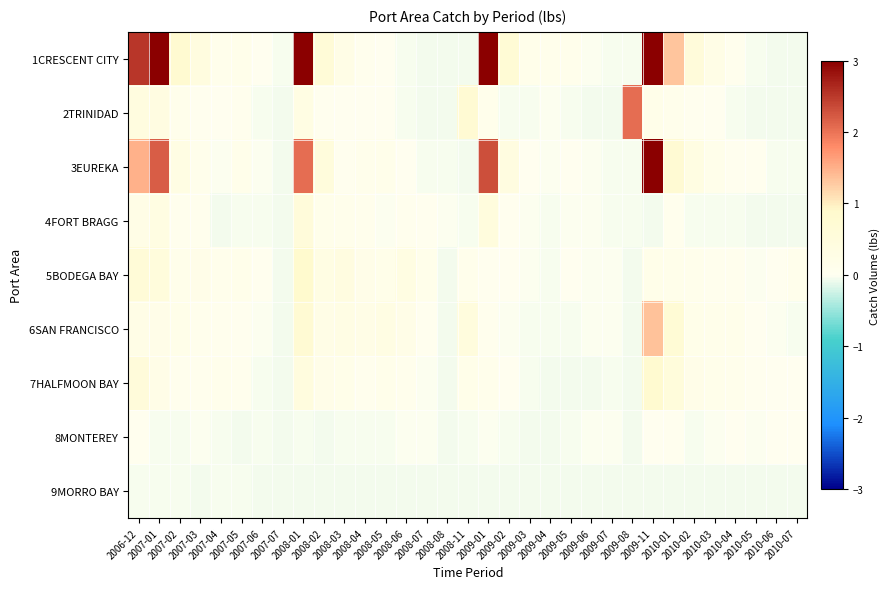

Reading right to left, what are all the values shown in this chart?

1CRESCENT CITY: 2010-07=-0.1	2010-06=-0.1	2010-05=-0.0	2010-04=0.1	2010-03=0.2	2010-02=0.6	2010-01=1.3	2009-11=3.0	2009-08=-0.0	2009-07=-0.0	2009-06=-0.0	2009-05=0.1	2009-04=0.1	2009-03=0.1	2009-02=0.7	2009-01=3.0	2008-11=-0.1	2008-08=-0.1	2008-07=-0.1	2008-06=-0.0	2008-05=0.0	2008-04=0.1	2008-03=0.2	2008-02=0.6	2008-01=3.0	2007-07=-0.0	2007-06=0.0	2007-05=0.2	2007-04=0.1	2007-03=0.4	2007-02=0.8	2007-01=3.0	2006-12=2.5
2TRINIDAD: 2010-07=-0.1	2010-06=-0.1	2010-05=-0.0	2010-04=-0.0	2010-03=0.0	2010-02=0.0	2010-01=0.1	2009-11=0.2	2009-08=2.0	2009-07=-0.1	2009-06=-0.1	2009-05=-0.0	2009-04=-0.0	2009-03=-0.0	2009-02=-0.0	2009-01=0.1	2008-11=0.7	2008-08=-0.1	2008-07=-0.1	2008-06=-0.0	2008-05=0.0	2008-04=0.0	2008-03=0.0	2008-02=0.0	2008-01=0.3	2007-07=-0.1	2007-06=-0.0	2007-05=0.1	2007-04=0.0	2007-03=0.0	2007-02=0.1	2007-01=0.4	2006-12=0.4
3EUREKA: 2010-07=-0.0	2010-06=-0.0	2010-05=0.0	2010-04=0.0	2010-03=0.1	2010-02=0.3	2010-01=0.7	2009-11=3.0	2009-08=-0.0	2009-07=-0.0	2009-06=-0.0	2009-05=0.0	2009-04=-0.0	2009-03=0.0	2009-02=0.4	2009-01=2.3	2008-11=-0.1	2008-08=-0.0	2008-07=-0.0	2008-06=0.0	2008-05=0.1	2008-04=0.1	2008-03=0.0	2008-02=0.5	2008-01=2.1	2007-07=-0.1	2007-06=-0.0	2007-05=0.1	2007-04=-0.0	2007-03=0.1	2007-02=0.3	2007-01=2.2	2006-12=1.5
4FORT BRAGG: 2010-07=-0.1	2010-06=-0.1	2010-05=-0.1	2010-04=-0.0	2010-03=-0.0	2010-02=-0.0	2010-01=0.0	2009-11=-0.1	2009-08=-0.0	2009-07=-0.0	2009-06=-0.0	2009-05=-0.0	2009-04=-0.0	2009-03=-0.0	2009-02=0.0	2009-01=0.5	2008-11=-0.0	2008-08=-0.0	2008-07=0.0	2008-06=0.1	2008-05=-0.0	2008-04=0.1	2008-03=0.1	2008-02=0.1	2008-01=0.6	2007-07=-0.1	2007-06=-0.0	2007-05=-0.0	2007-04=-0.0	2007-03=0.0	2007-02=0.1	2007-01=0.3	2006-12=0.2
5BODEGA BAY: 2010-07=0.1	2010-06=0.0	2010-05=-0.0	2010-04=0.1	2010-03=0.1	2010-02=0.1	2010-01=0.2	2009-11=0.2	2009-08=-0.1	2009-07=-0.0	2009-06=-0.0	2009-05=0.0	2009-04=-0.0	2009-03=-0.0	2009-02=0.0	2009-01=0.0	2008-11=0.1	2008-08=-0.1	2008-07=0.2	2008-06=0.3	2008-05=0.2	2008-04=0.2	2008-03=0.4	2008-02=0.3	2008-01=0.9	2007-07=-0.1	2007-06=0.0	2007-05=0.1	2007-04=0.1	2007-03=0.2	2007-02=0.1	2007-01=0.5	2006-12=0.6
6SAN FRANCISCO: 2010-07=-0.0	2010-06=-0.0	2010-05=0.0	2010-04=0.1	2010-03=0.1	2010-02=0.2	2010-01=0.7	2009-11=1.4	2009-08=-0.1	2009-07=-0.0	2009-06=-0.0	2009-05=-0.0	2009-04=-0.0	2009-03=-0.0	2009-02=-0.0	2009-01=0.1	2008-11=0.5	2008-08=-0.0	2008-07=0.0	2008-06=0.2	2008-05=0.3	2008-04=0.3	2008-03=0.3	2008-02=0.2	2008-01=0.7	2007-07=-0.1	2007-06=-0.0	2007-05=0.0	2007-04=0.0	2007-03=0.1	2007-02=0.2	2007-01=0.2	2006-12=0.2
7HALFMOON BAY: 2010-07=0.0	2010-06=0.0	2010-05=0.0	2010-04=0.1	2010-03=0.1	2010-02=0.2	2010-01=0.5	2009-11=0.8	2009-08=-0.1	2009-07=-0.0	2009-06=-0.1	2009-05=-0.0	2009-04=-0.1	2009-03=-0.0	2009-02=0.0	2009-01=0.1	2008-11=0.2	2008-08=-0.1	2008-07=-0.0	2008-06=0.1	2008-05=0.1	2008-04=0.1	2008-03=0.2	2008-02=0.2	2008-01=0.5	2007-07=-0.1	2007-06=-0.0	2007-05=0.1	2007-04=0.1	2007-03=0.1	2007-02=0.1	2007-01=0.2	2006-12=0.6
8MONTEREY: 2010-07=0.0	2010-06=0.0	2010-05=-0.0	2010-04=0.0	2010-03=-0.0	2010-02=-0.0	2010-01=0.0	2009-11=0.0	2009-08=-0.1	2009-07=-0.0	2009-06=-0.0	2009-05=-0.0	2009-04=-0.0	2009-03=-0.1	2009-02=-0.0	2009-01=-0.0	2008-11=-0.0	2008-08=-0.1	2008-07=-0.0	2008-06=-0.0	2008-05=-0.0	2008-04=-0.0	2008-03=-0.0	2008-02=-0.1	2008-01=-0.0	2007-07=-0.1	2007-06=-0.0	2007-05=-0.0	2007-04=-0.0	2007-03=-0.0	2007-02=-0.0	2007-01=-0.0	2006-12=0.0
9MORRO BAY: 2010-07=-0.1	2010-06=-0.1	2010-05=-0.1	2010-04=-0.1	2010-03=-0.1	2010-02=-0.1	2010-01=-0.1	2009-11=-0.1	2009-08=-0.1	2009-07=-0.1	2009-06=-0.1	2009-05=-0.1	2009-04=-0.1	2009-03=-0.1	2009-02=-0.1	2009-01=-0.1	2008-11=-0.1	2008-08=-0.1	2008-07=-0.1	2008-06=-0.1	2008-05=-0.1	2008-04=-0.1	2008-03=-0.1	2008-02=-0.1	2008-01=-0.1	2007-07=-0.1	2007-06=-0.0	2007-05=-0.0	2007-04=-0.0	2007-03=-0.1	2007-02=-0.0	2007-01=-0.0	2006-12=-0.0